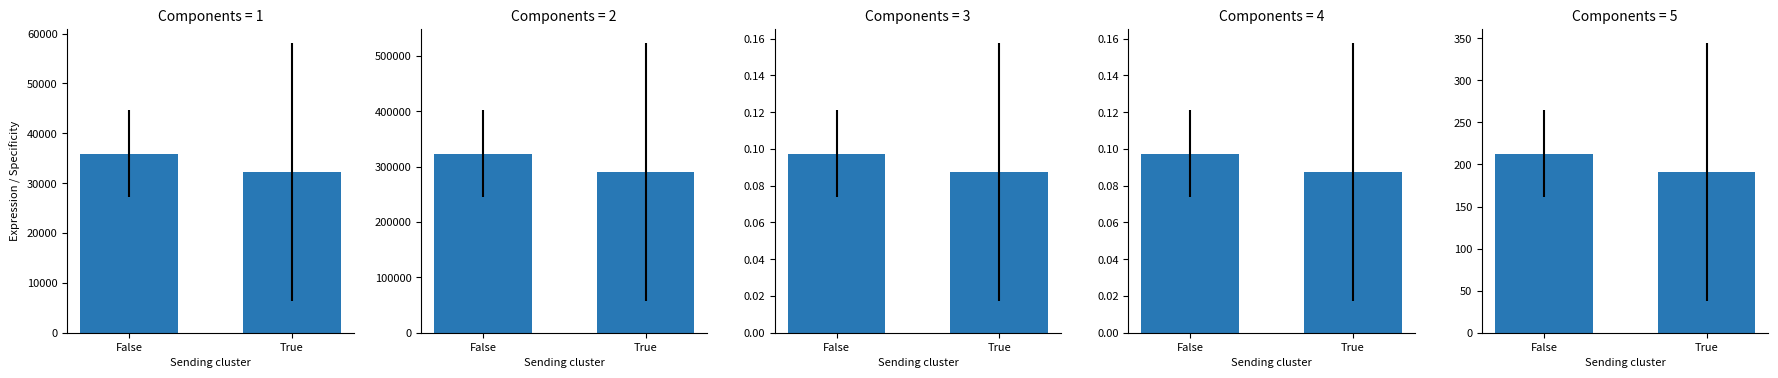

Between False and True, which is larger?

False